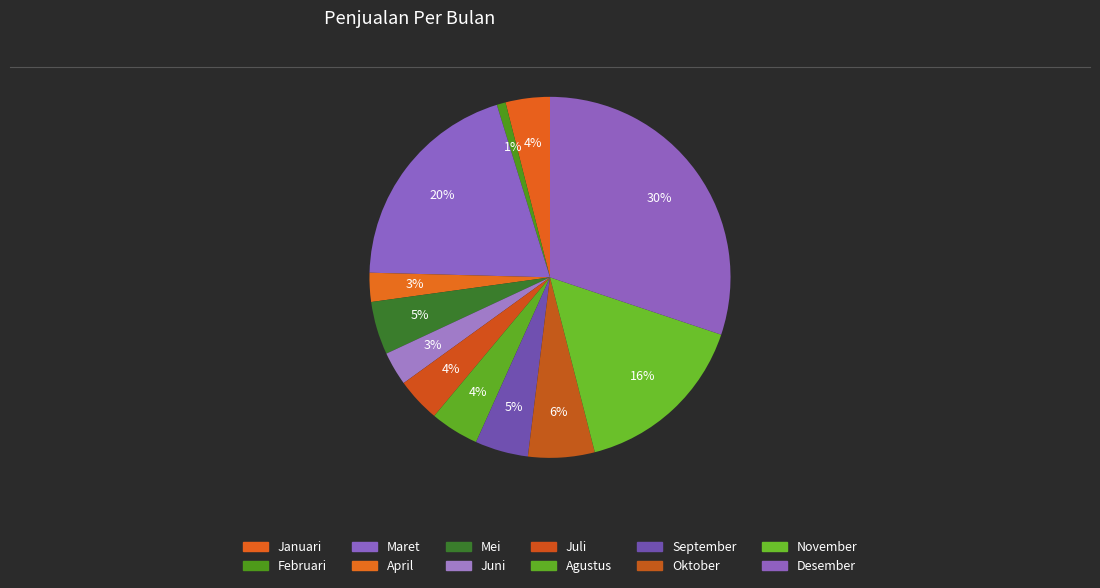

The April slice represents 3% of the pie. True or false?

True